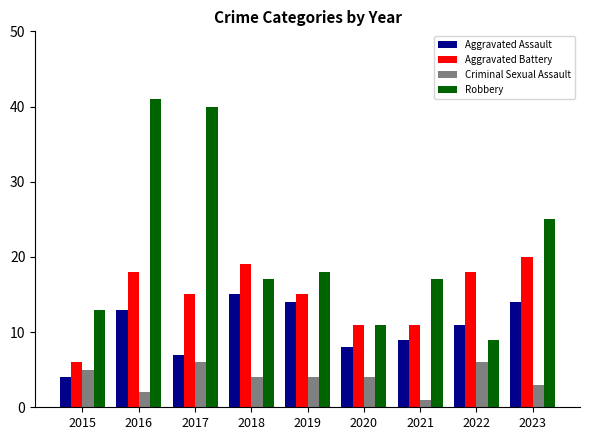

What is the minimum value shown in the chart?

1